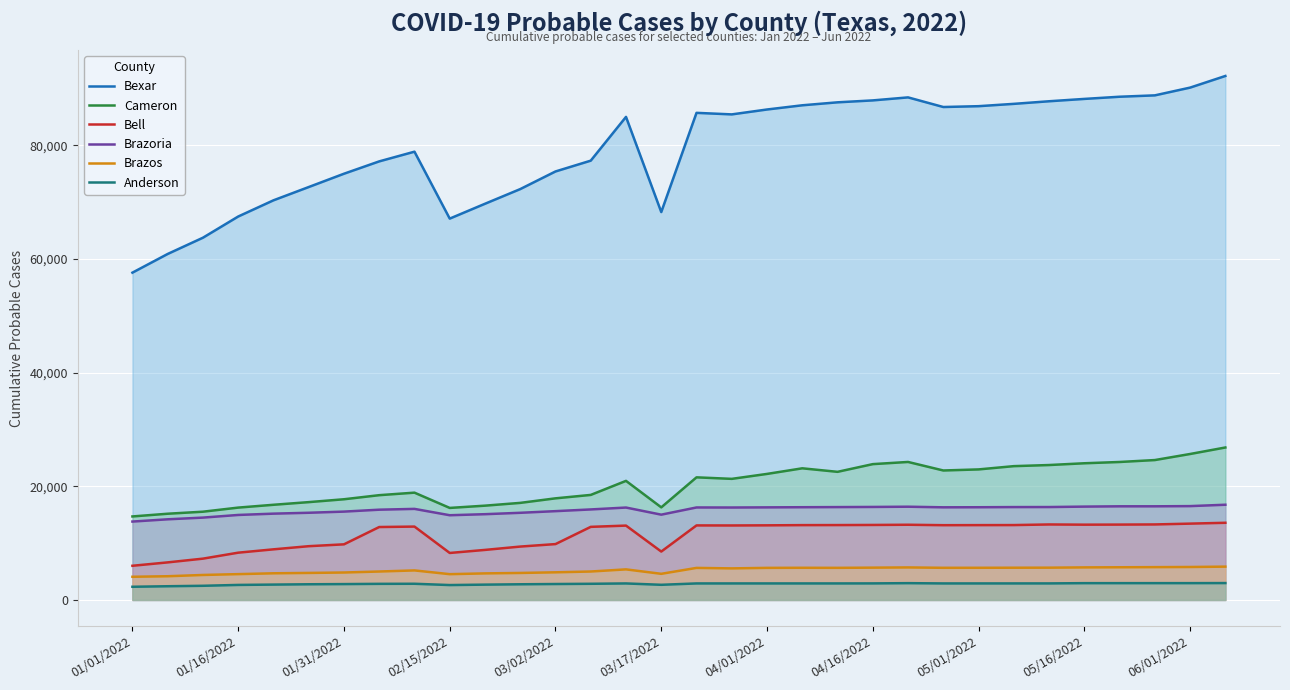

In Bell, how many points are lower than both neighbors (excluding endpoints)?

5